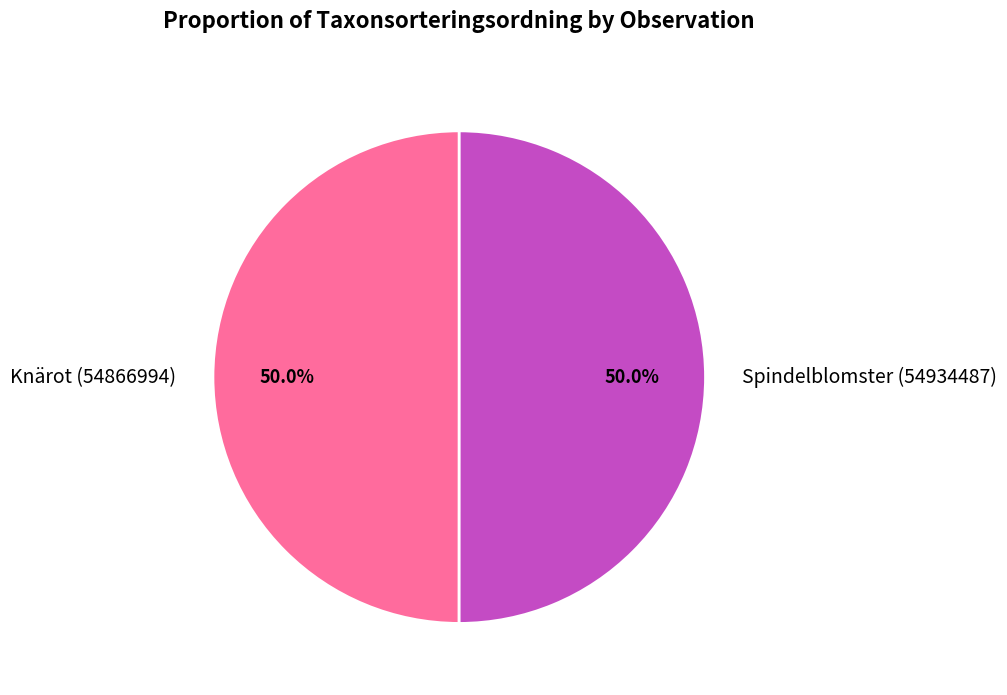

What is the ratio of the value at Knärot (54866994) to the value at Spindelblomster (54934487)?

1.0